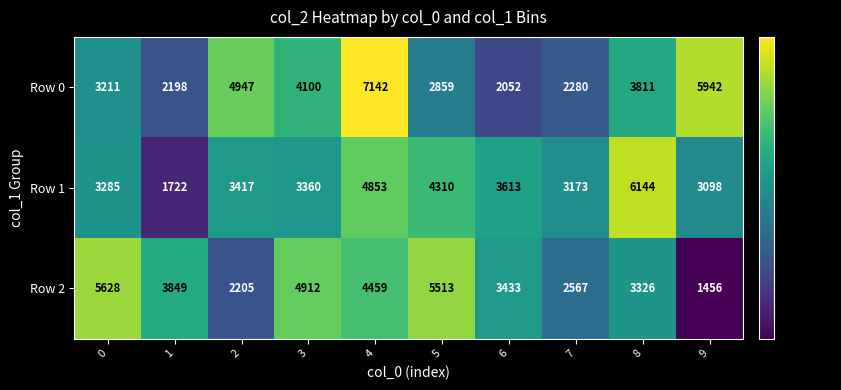

Rank the series at 2 from lowest to highest value.

Row 2, Row 1, Row 0